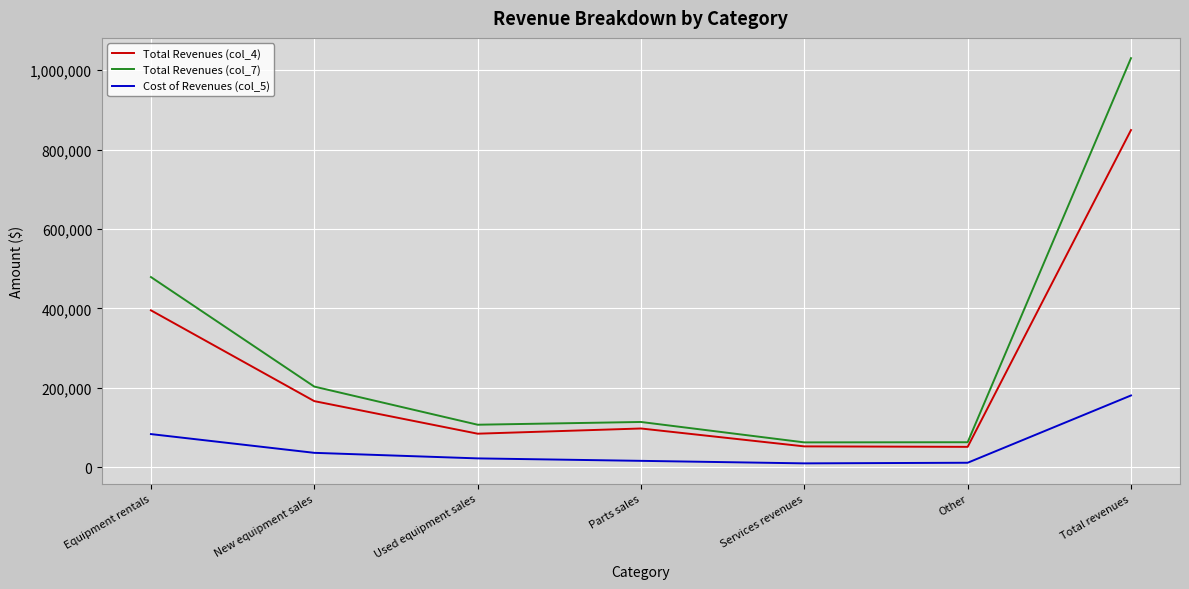

How many interior local peaks does the Total Revenues (col_4) series have?

1